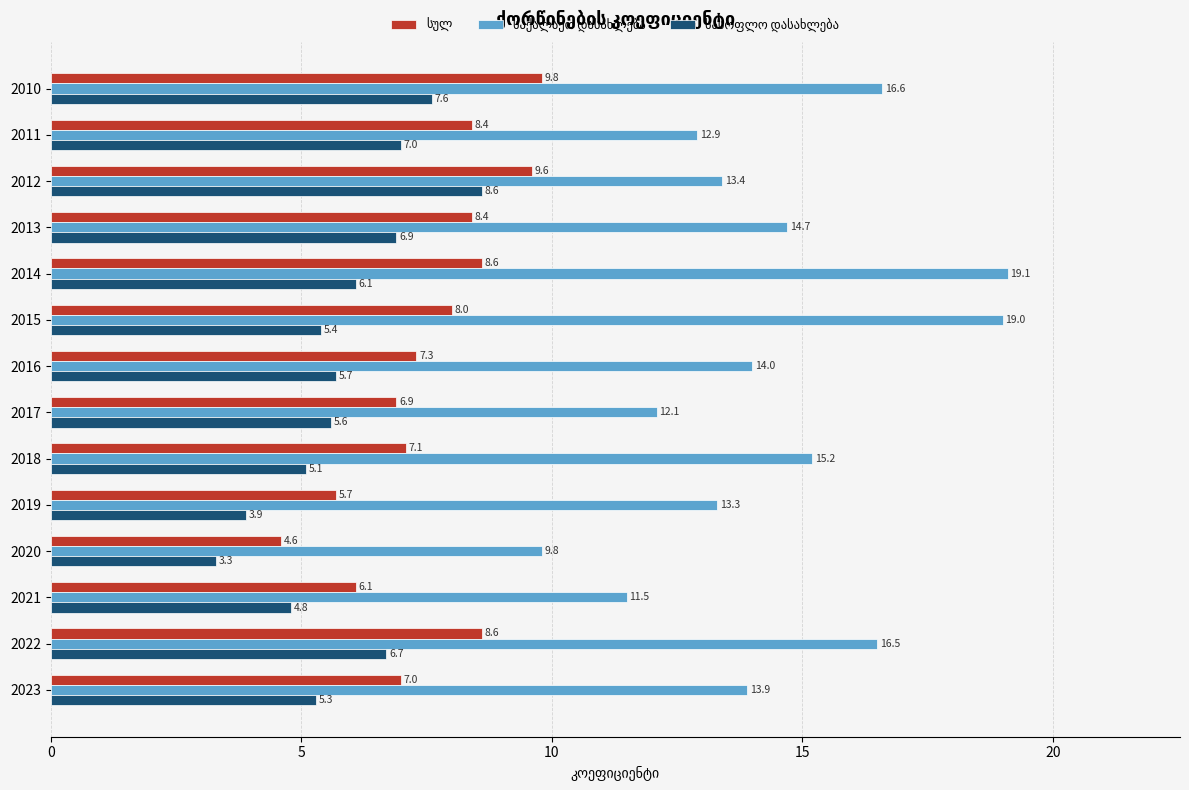

What is the minimum value shown in the chart?

3.3